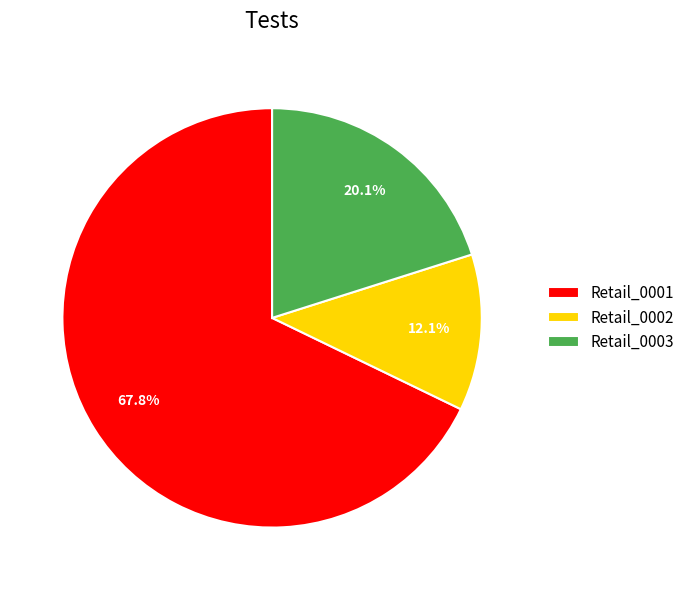

To the nearest percent, what percentage of the pie is Retail_0003?

20%